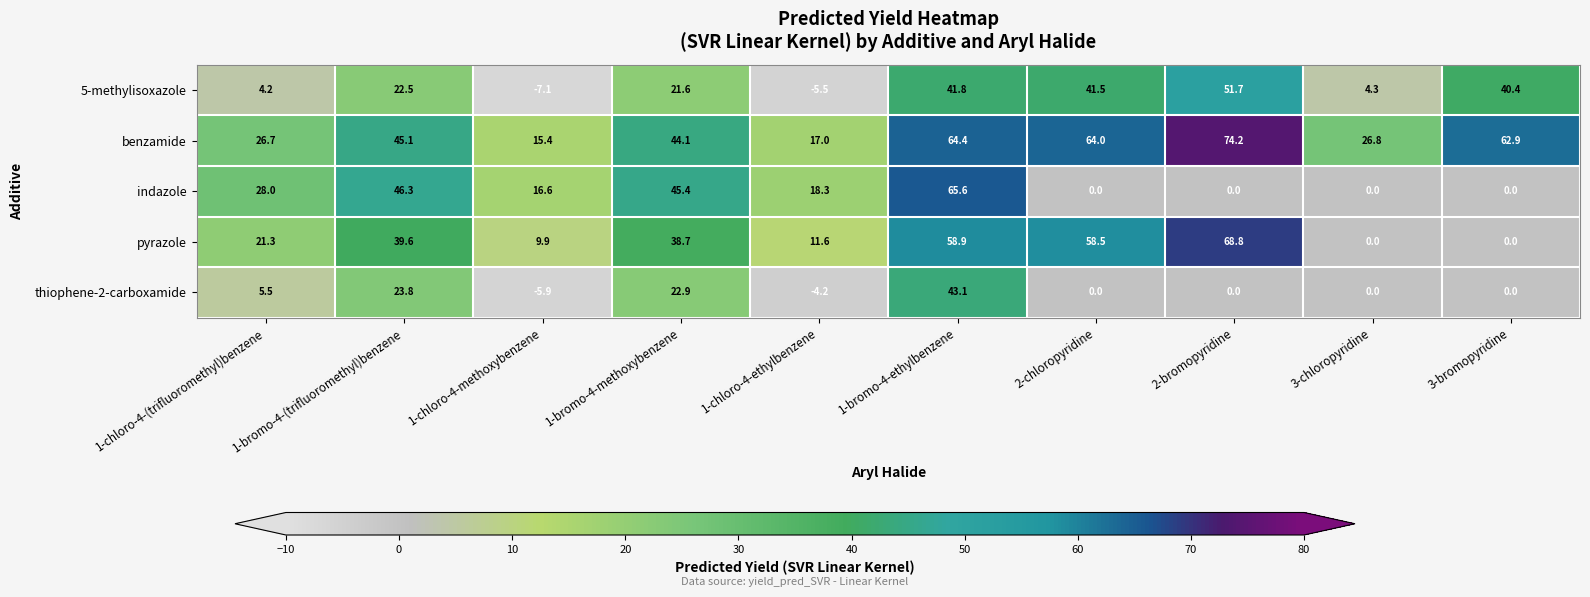

The value of thiophene-2-carboxamide at 2-bromopyridine is 0.0. True or false?

True